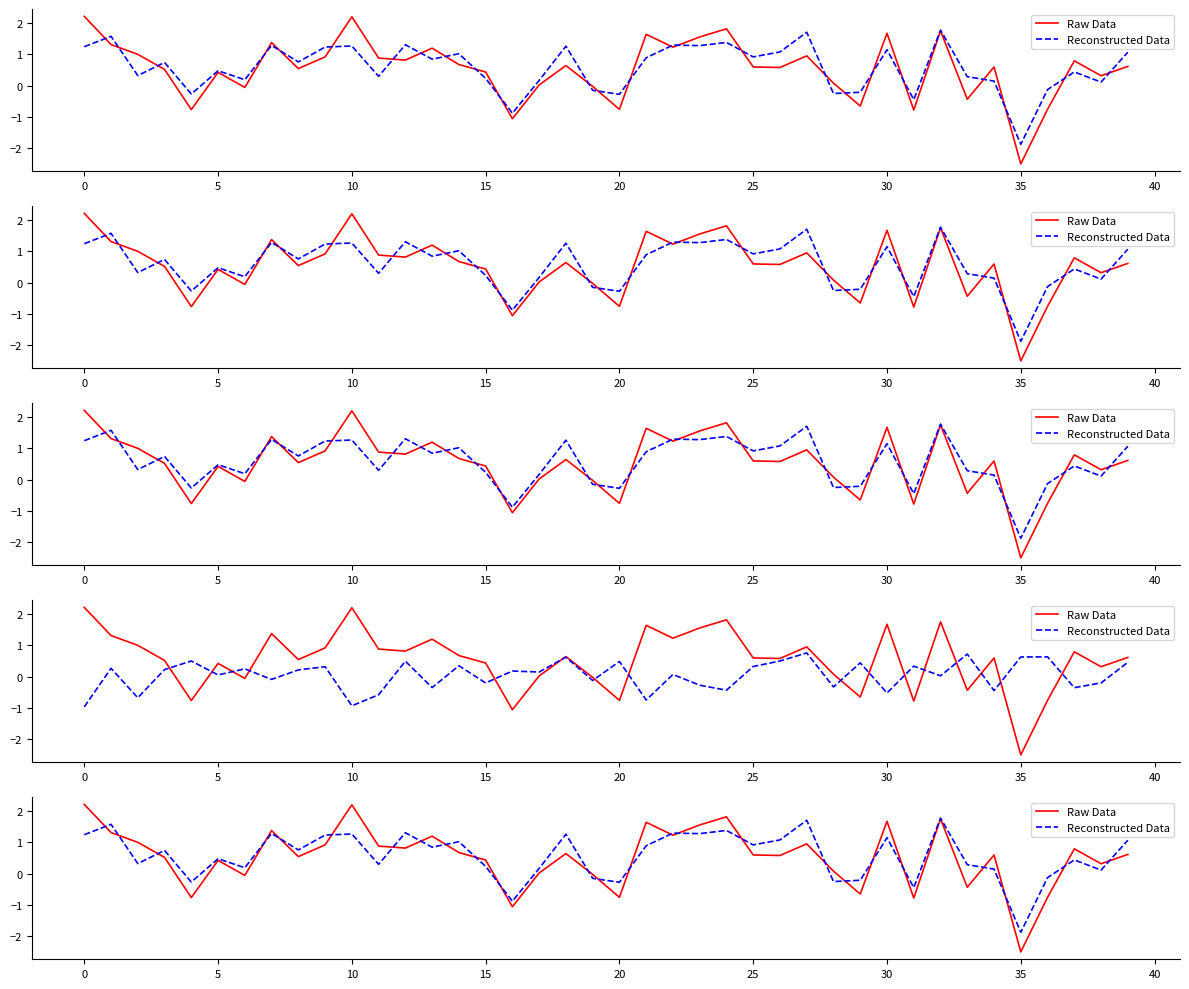

How many data points in Reconstructed Data are less than 0?

9